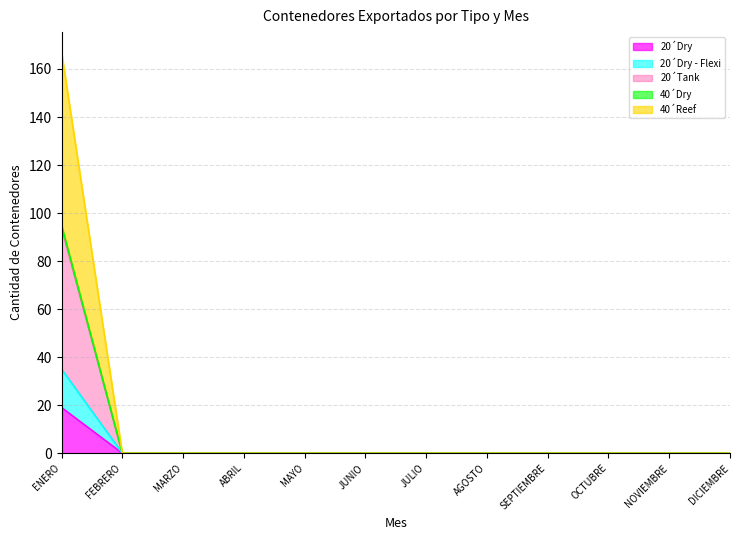

At DICIEMBRE, list the series in order from smallest to largest.

20´Dry, 20´Dry - Flexi, 20´Tank, 40´Dry, 40´Reef